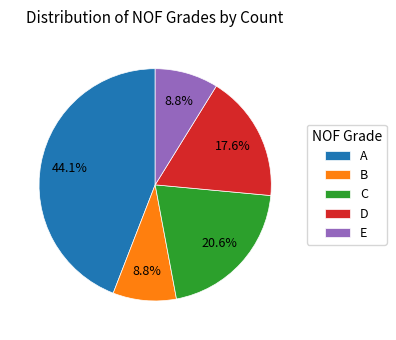

Is there a majority slice in this chart?

No